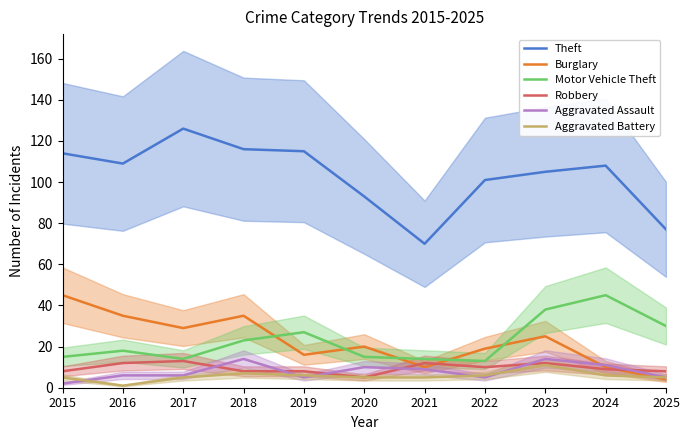

What is the difference between the second highest and second lowest values in the Aggravated Battery series?

2